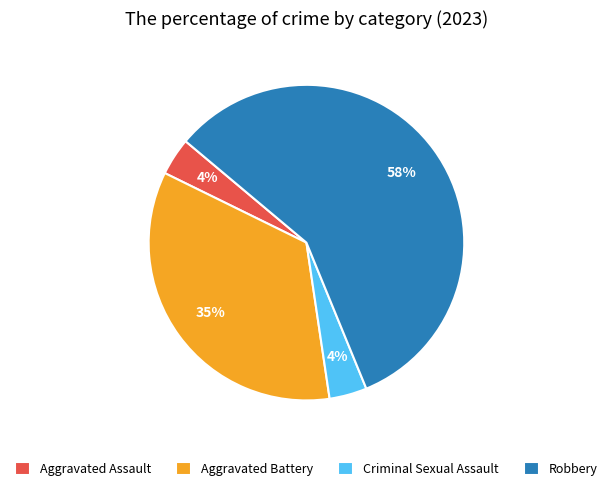

Is there any slice that represents more than half of the pie?

Yes